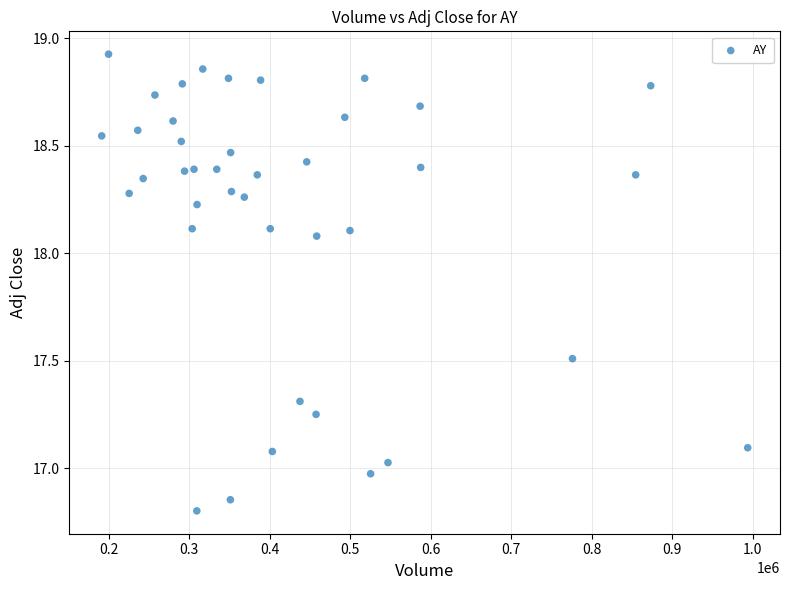

What is the range of Y values (max minus min)?

2.1